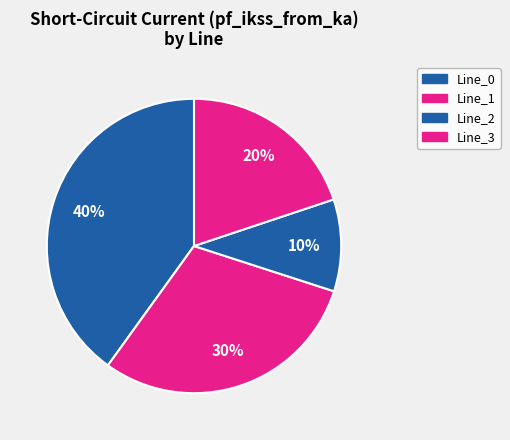

Which category has the biggest portion of the pie?

Line_0